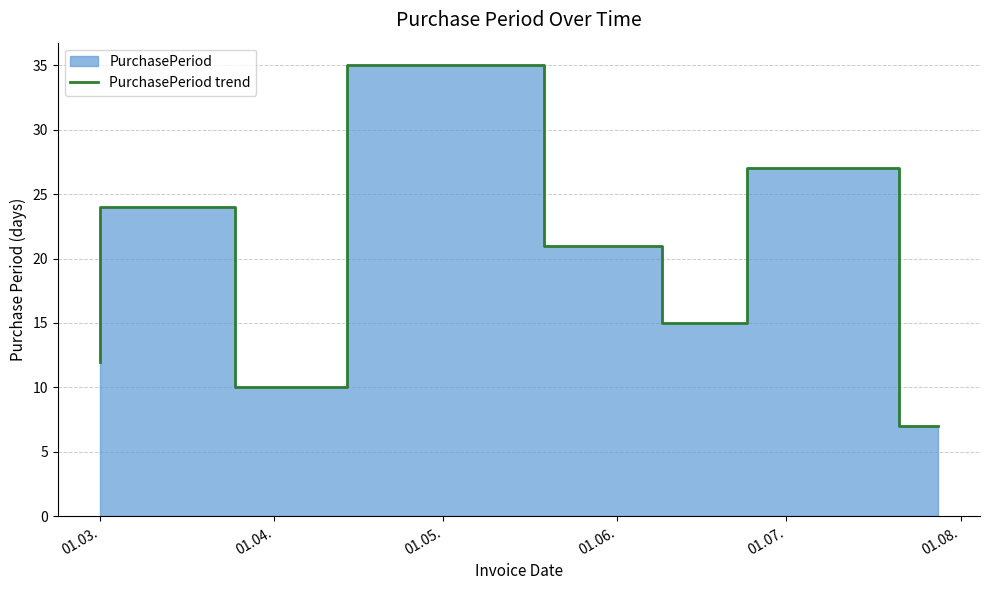

The value at 01.03. is 12. True or false?

True